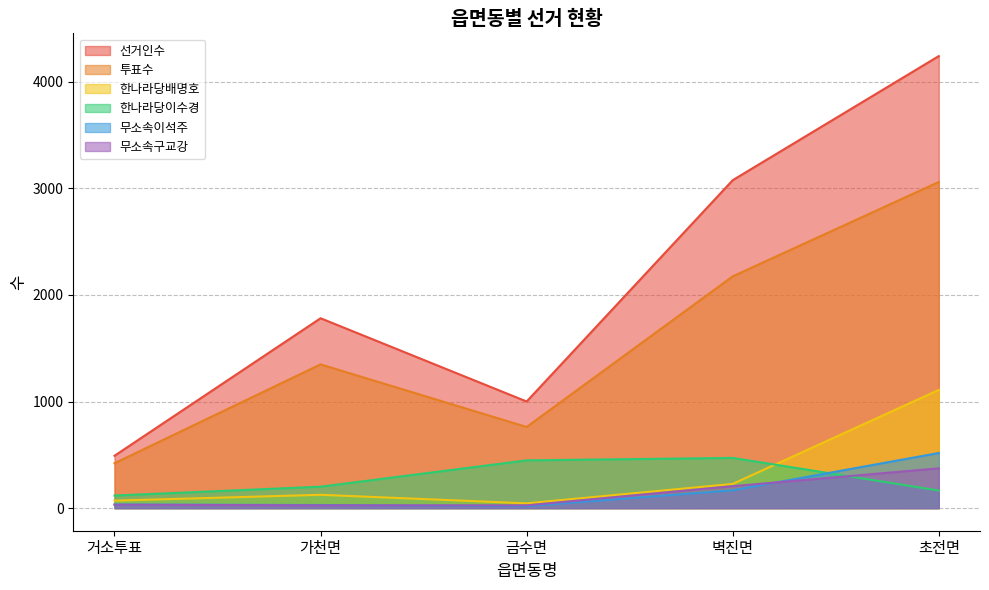

Between 벽진면 and 거소투표, which is larger?

벽진면